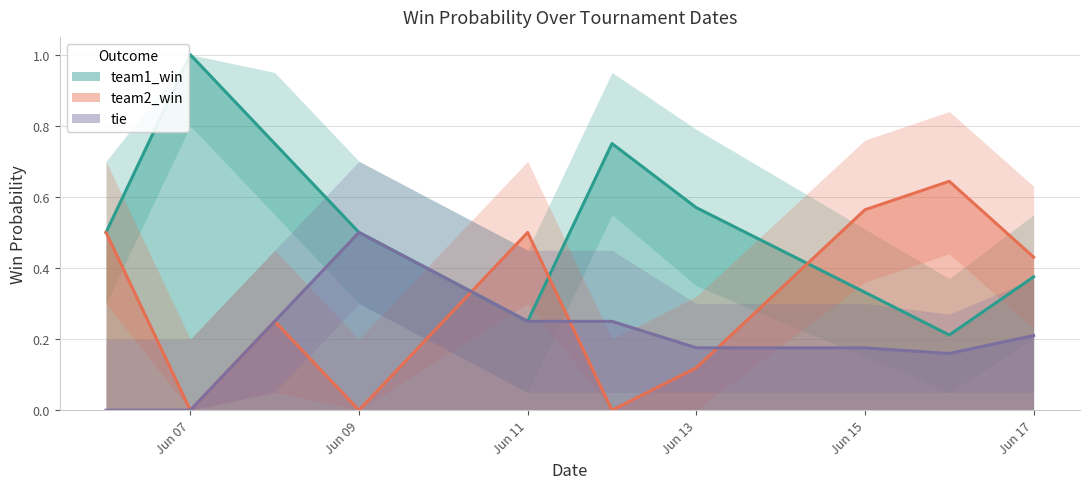

How many lines are shown in the chart?

3